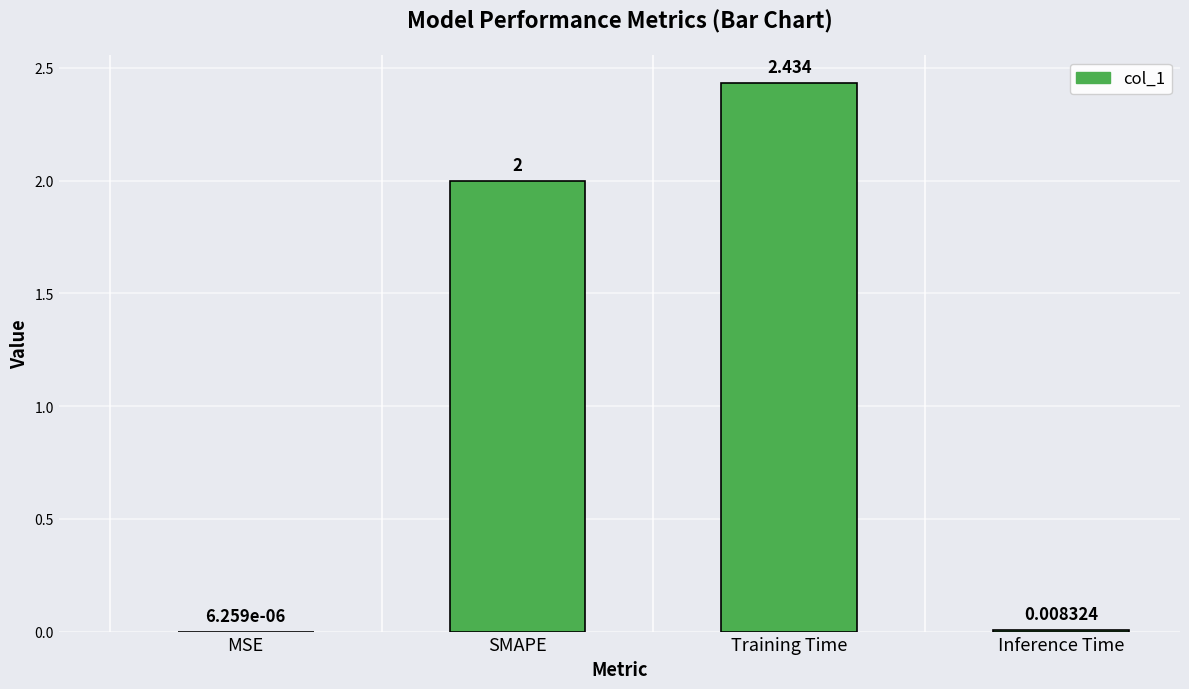

At which label is the value closest to 1?

Inference Time